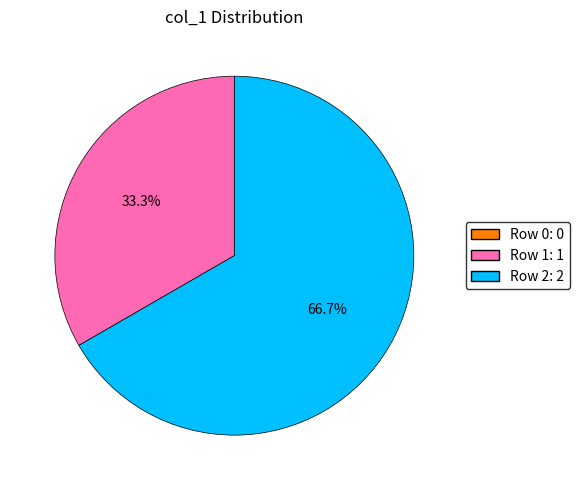

Is there a majority slice in this chart?

Yes